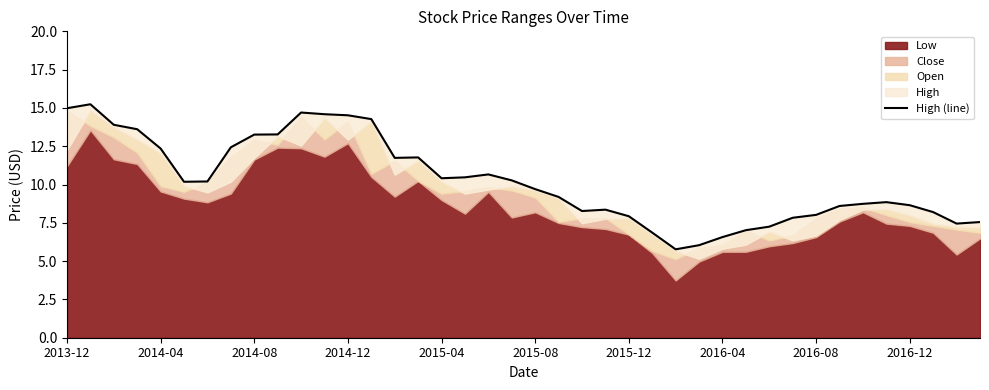

At which label does the data first exceed 10?

2013-12